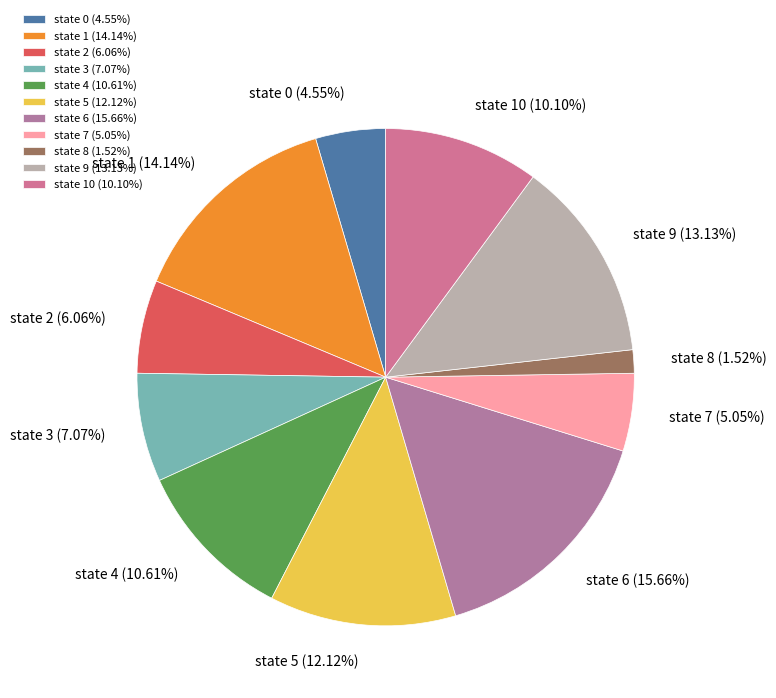

Is there a majority slice in this chart?

No